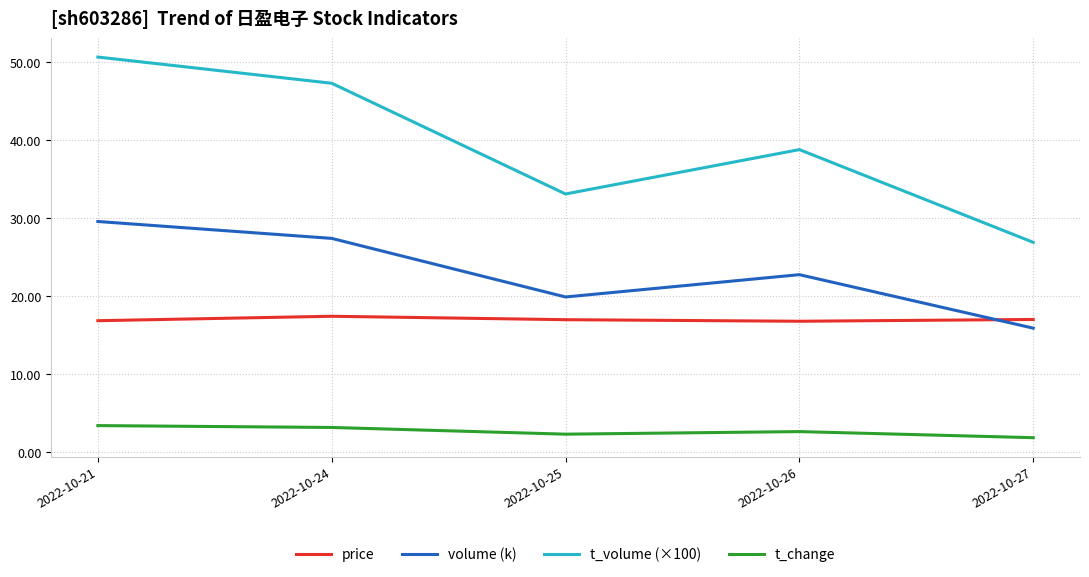

What is the maximum value shown in the chart?

50.6